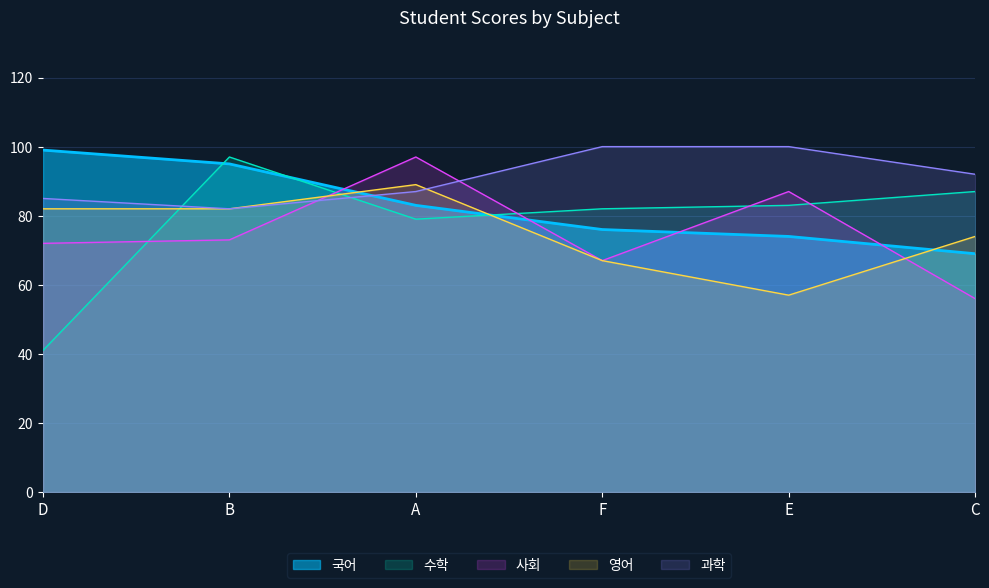

The value of 사회 at F is 45. True or false?

False